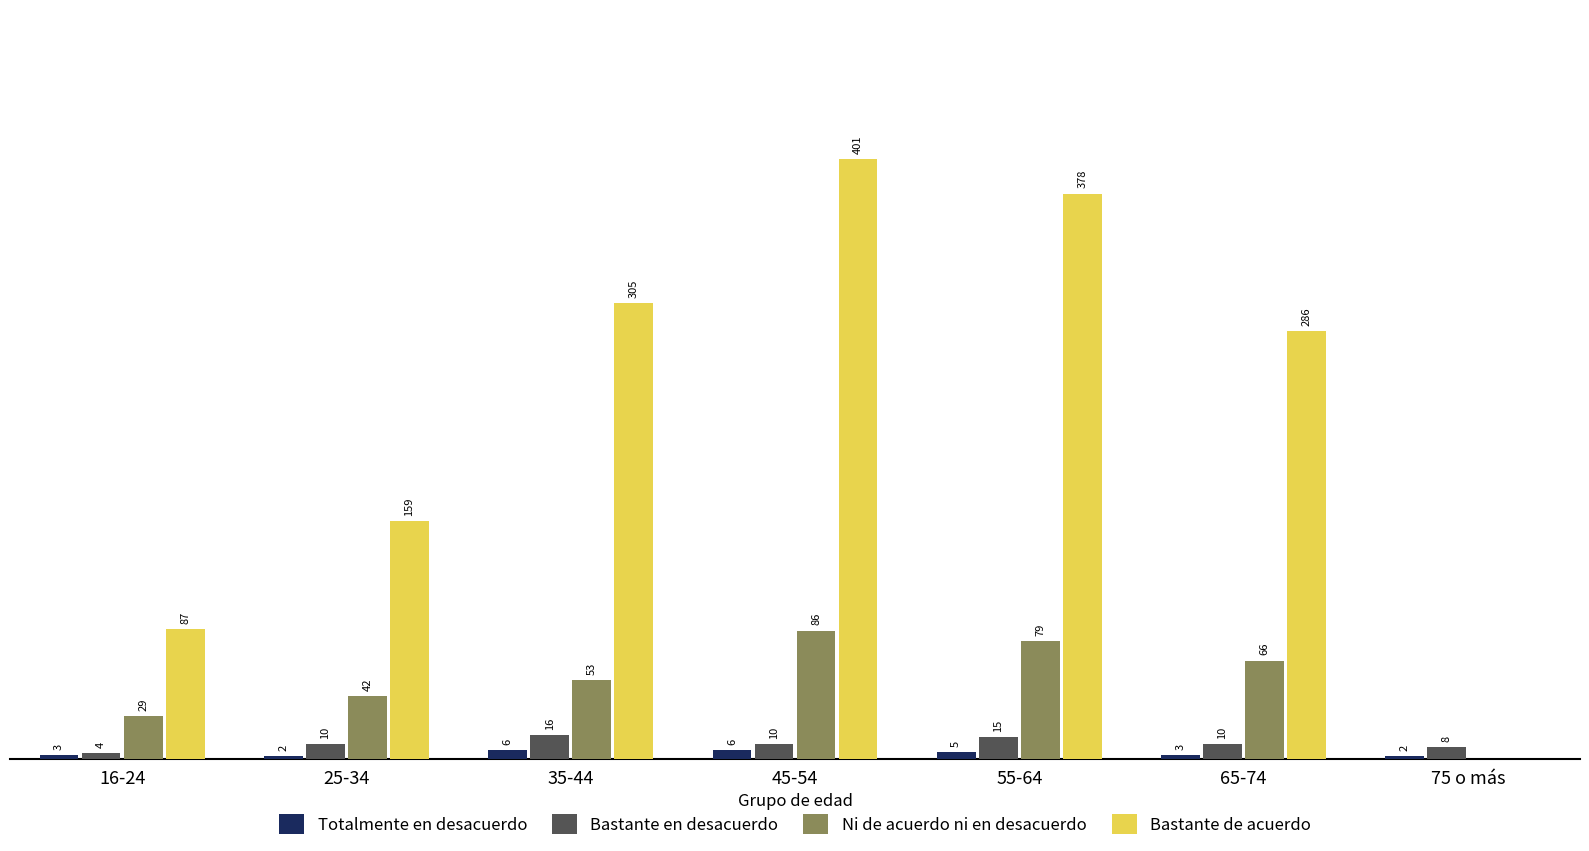

Is the value of Ni de acuerdo ni en desacuerdo at 55-64 greater than the value of Totalmente en desacuerdo at 25-34?

Yes